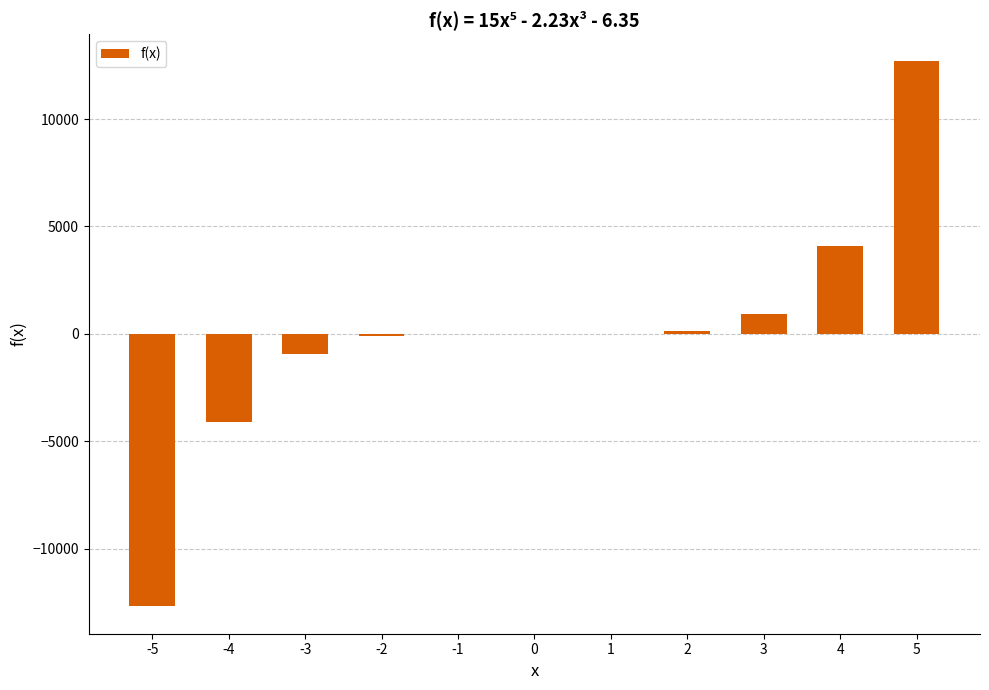

The value at 5 is 4308.3. True or false?

False